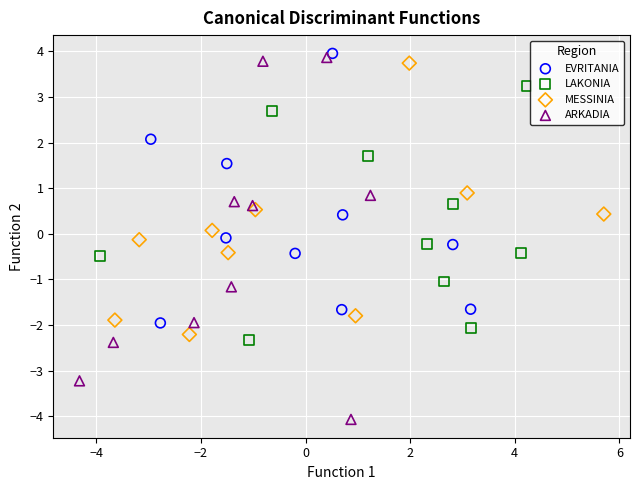

Which series has the largest Y range (max minus min)?

ARKADIA